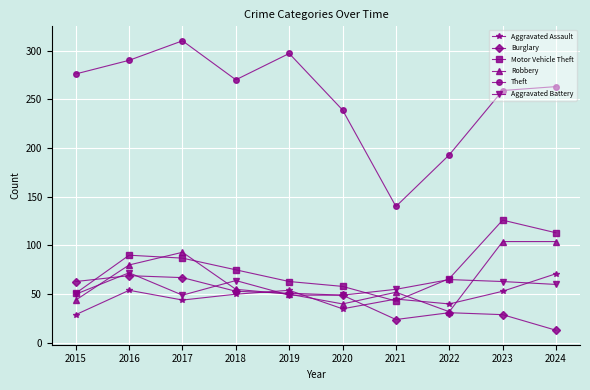

How many distinct data groups are displayed?

6